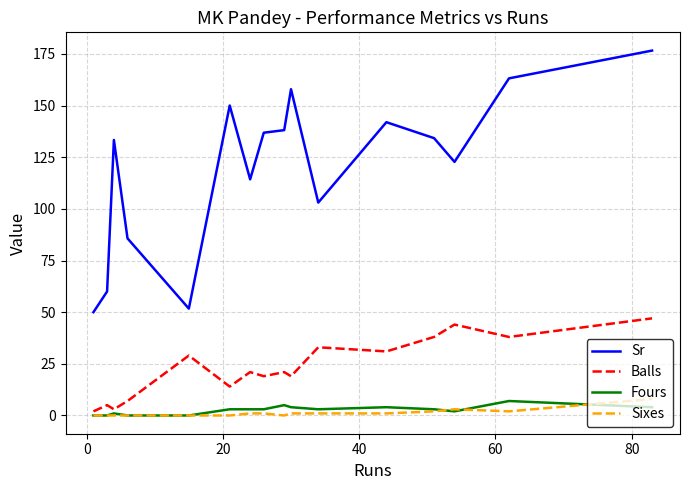

Which series has the largest total across all categories?

Sr